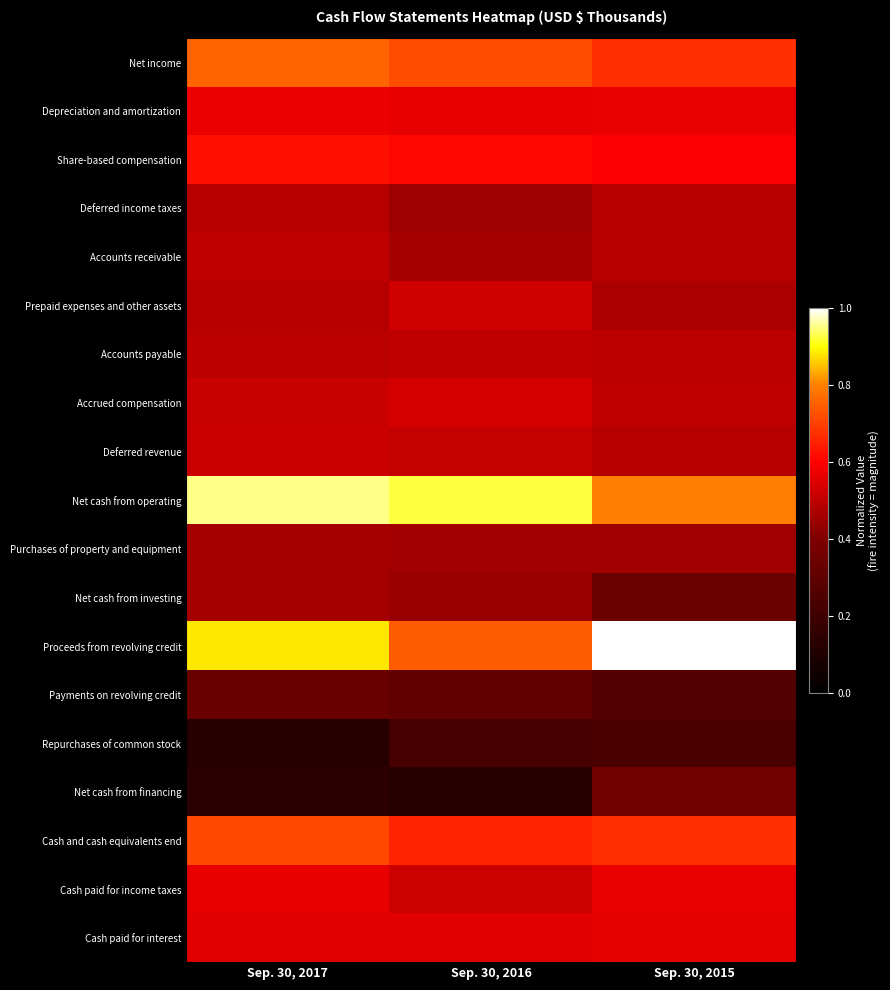

What is the spread (max minus min) of values at Sep. 30, 2015?

0.8